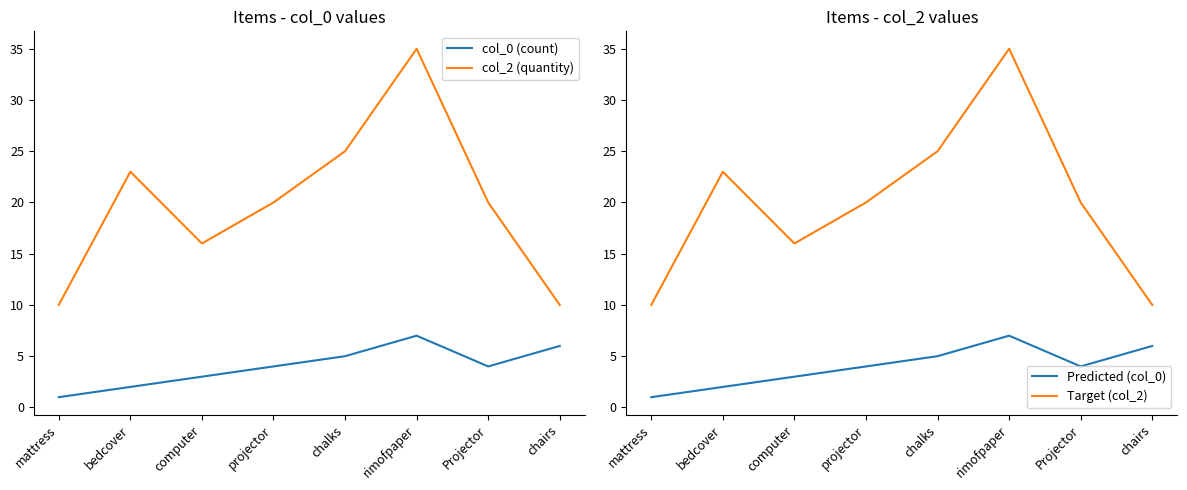

What is the sum of the col_2 (quantity) values at mattress and chairs?

20